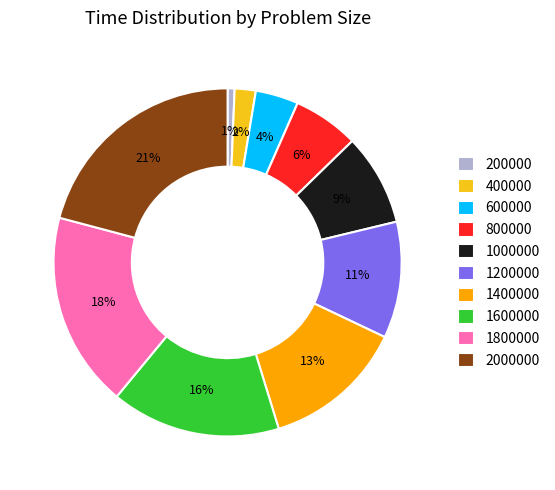

True or false: 800000 accounts for 1% of the total.

False